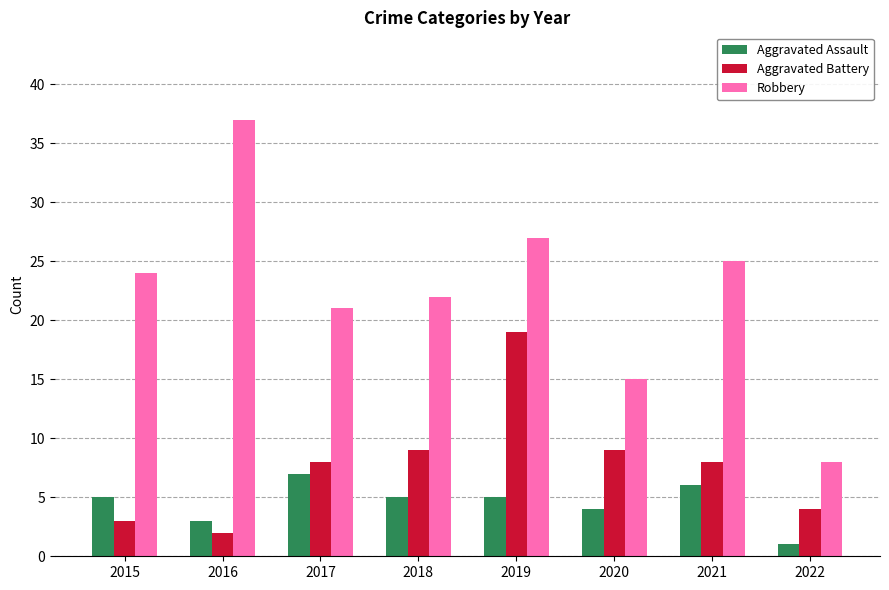

Reading right to left, extract all data points from this chart.

Aggravated Assault: 2022=1	2021=6	2020=4	2019=5	2018=5	2017=7	2016=3	2015=5
Aggravated Battery: 2022=4	2021=8	2020=9	2019=19	2018=9	2017=8	2016=2	2015=3
Robbery: 2022=8	2021=25	2020=15	2019=27	2018=22	2017=21	2016=37	2015=24